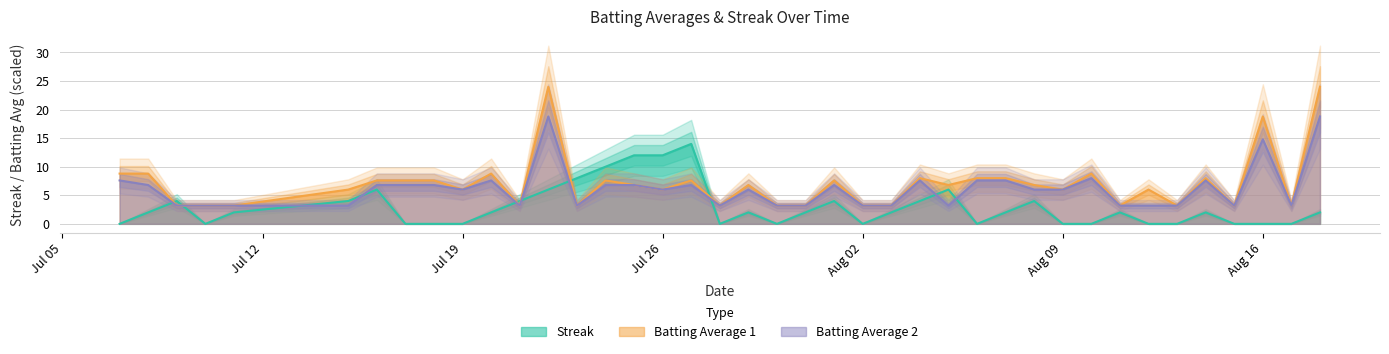

What is the average value of the Batting Average2 series?

6.1